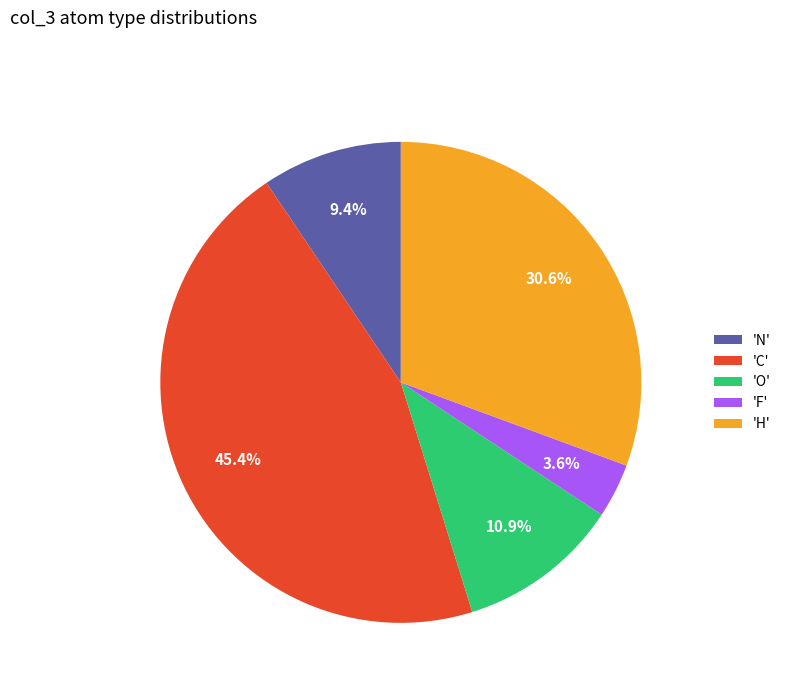

Rank the categories by value from lowest to highest.

'F', 'N', 'O', 'H', 'C'